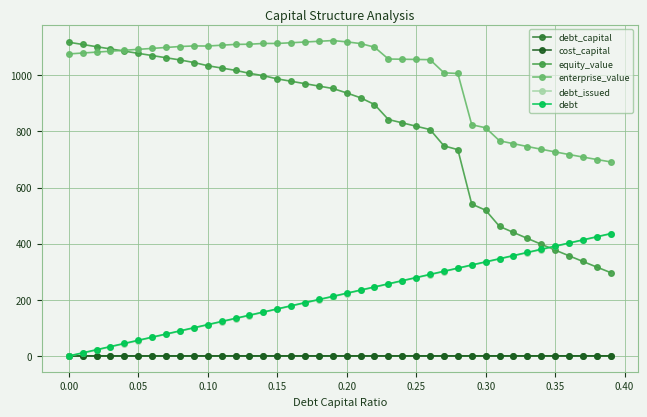

What is the greatest value displayed?

1123.8